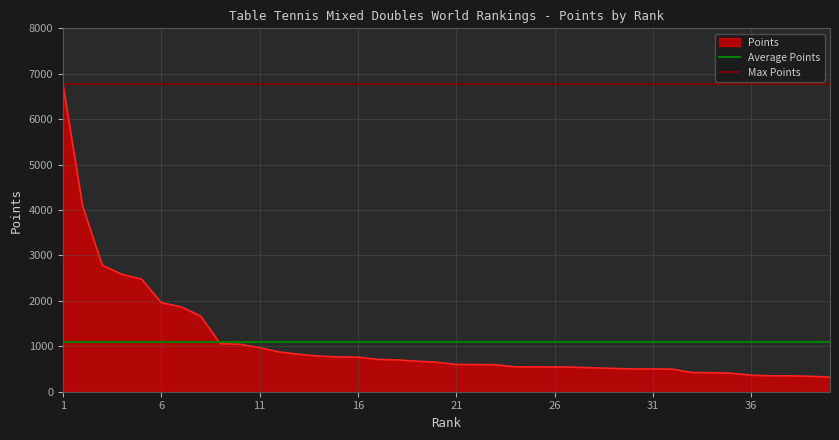

Between 1 and 6, which is larger?

1